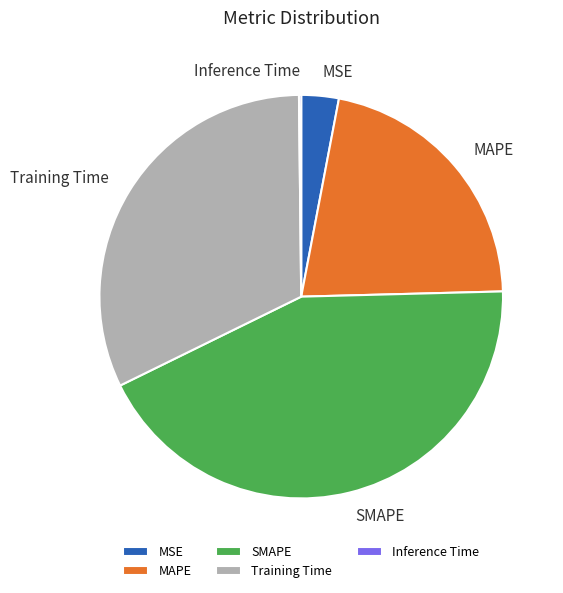

What is the largest slice in the pie chart?

SMAPE